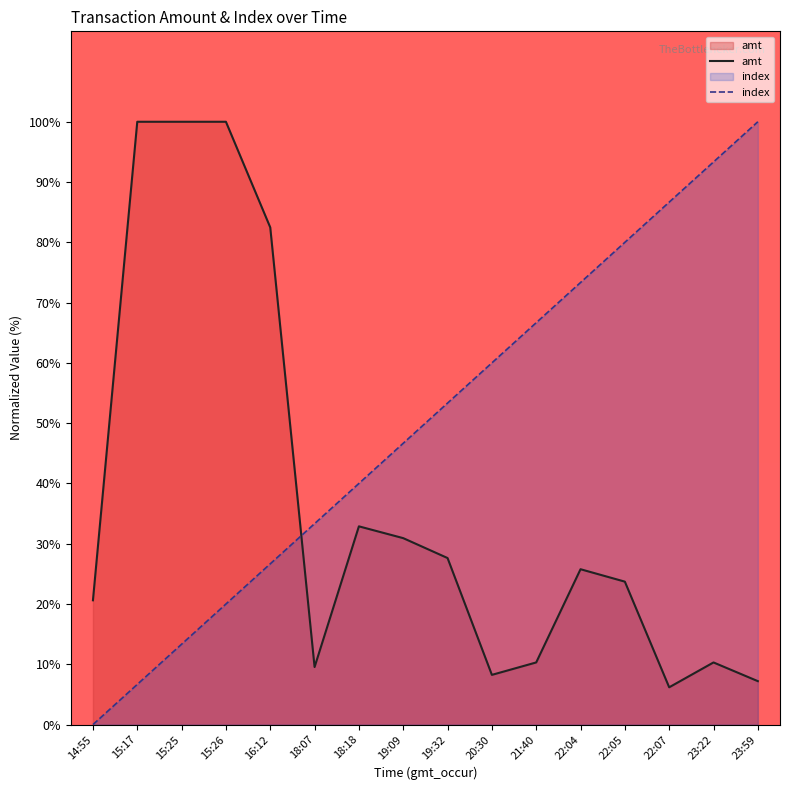

How many values in index are above zero?

15